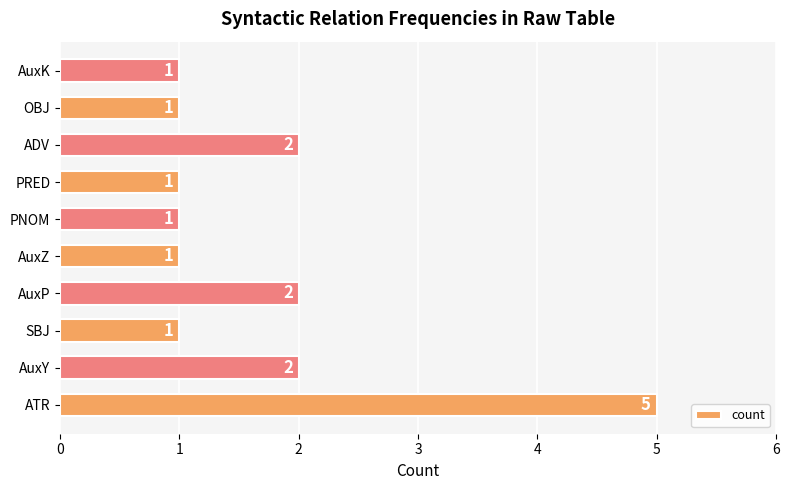

What is the maximum value shown in the chart?

5